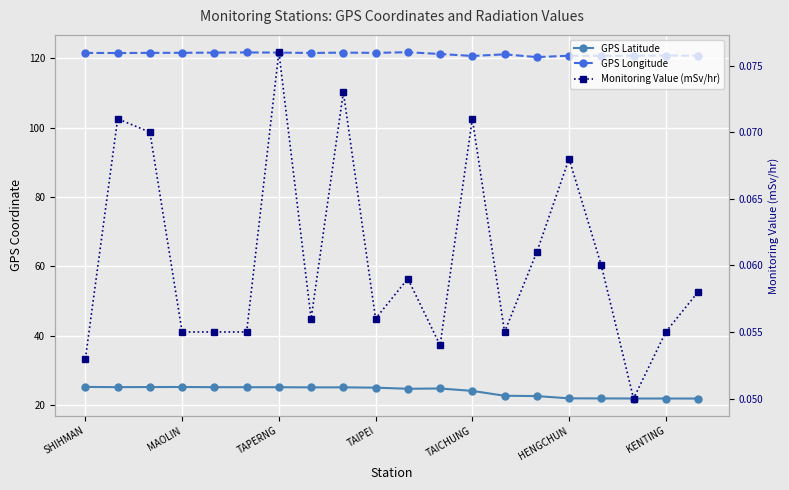

What is the sum of the Monitoring Value (mSv/hr) values at 15 and 13?

0.1